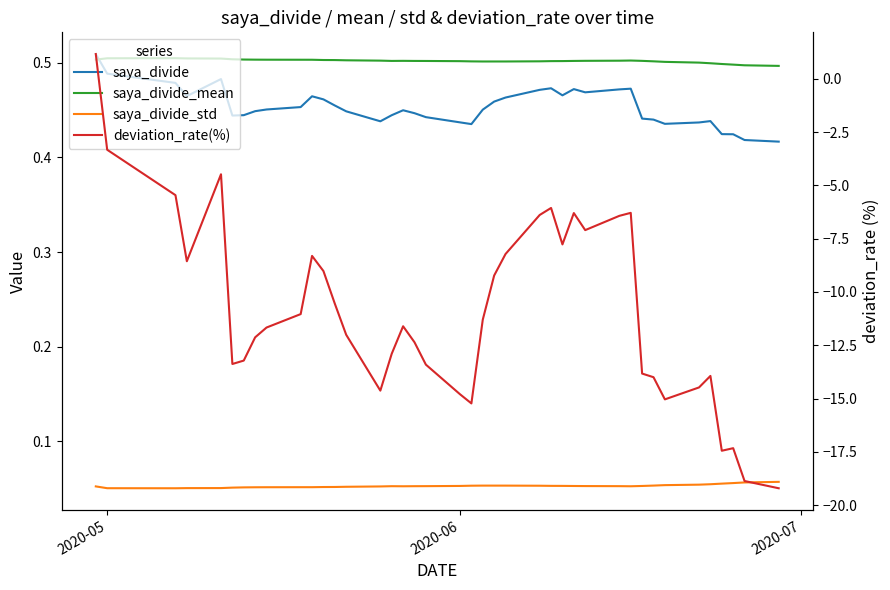

Reading left to right, transcribe all the data shown in this chart.

saya_divide: 0.5	0.5	0.5	0.5	0.5	0.4	0.4	0.4	0.5	0.5	0.5	0.5	0.5	0.4	0.4	0.4	0.4	0.4	0.4	0.4	0.4	0.5	0.5	0.5	0.5	0.5	0.5	0.5	0.5	0.5	0.5	0.4	0.4	0.4	0.4	0.4	0.4	0.4	0.4	0.4
saya_divide_mean: 0.5	0.5	0.5	0.5	0.5	0.5	0.5	0.5	0.5	0.5	0.5	0.5	0.5	0.5	0.5	0.5	0.5	0.5	0.5	0.5	0.5	0.5	0.5	0.5	0.5	0.5	0.5	0.5	0.5	0.5	0.5	0.5	0.5	0.5	0.5	0.5	0.5	0.5	0.5	0.5
saya_divide_std: 0.1	0.1	0.1	0.1	0.1	0.1	0.1	0.1	0.1	0.1	0.1	0.1	0.1	0.1	0.1	0.1	0.1	0.1	0.1	0.1	0.1	0.1	0.1	0.1	0.1	0.1	0.1	0.1	0.1	0.1	0.1	0.1	0.1	0.1	0.1	0.1	0.1	0.1	0.1	0.1
deviation_rate(%): 1.2	-3.3	-5.5	-8.6	-4.5	-13.4	-13.2	-12.1	-11.7	-11.0	-8.3	-9.0	-10.6	-12.0	-14.6	-12.9	-11.6	-12.4	-13.4	-14.8	-15.2	-11.3	-9.2	-8.2	-6.4	-6.1	-7.8	-6.3	-7.1	-6.4	-6.3	-13.8	-14.0	-15.0	-14.5	-13.9	-17.4	-17.3	-18.9	-19.2